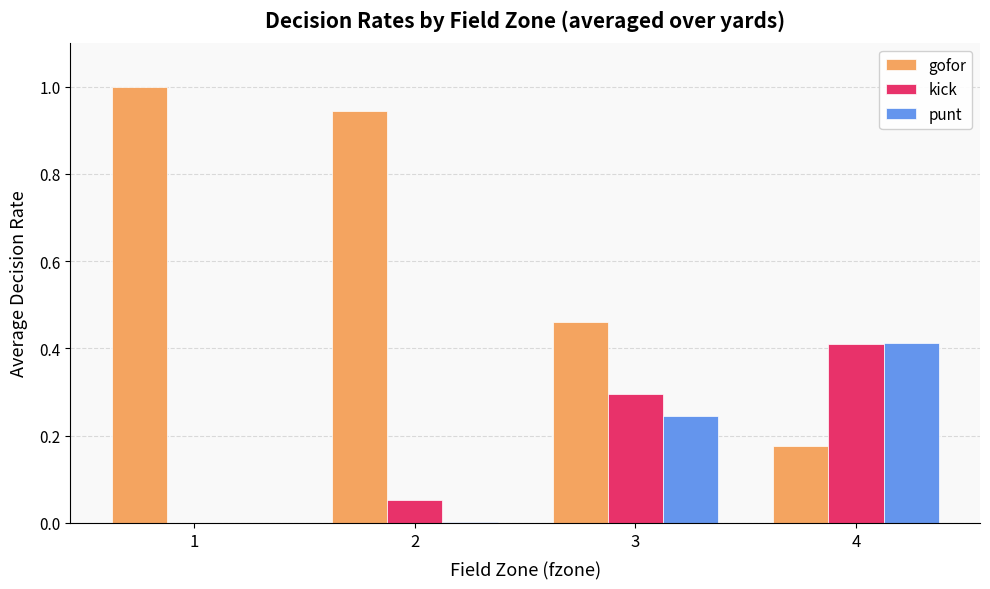

True or false: punt has a value of 0.2 at 4.

False